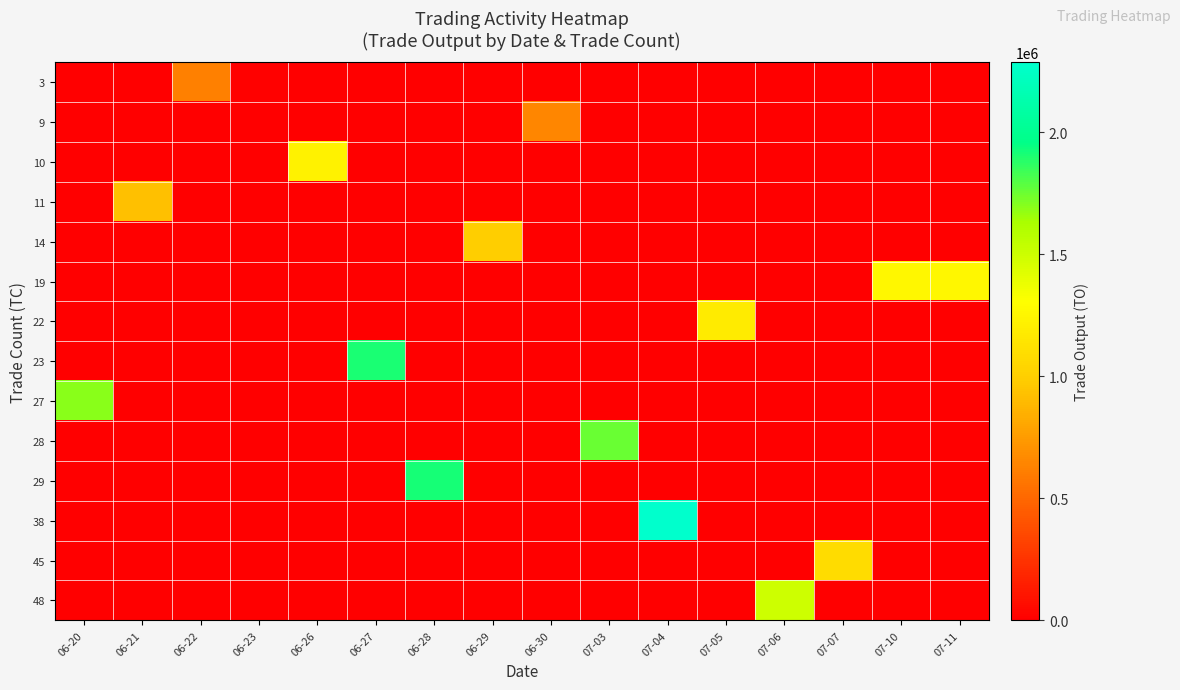

List the series in order of their peak value, lowest first.

3, 9, 11, 14, 45, 22, 10, 19, 48, 27, 28, 23, 29, 38